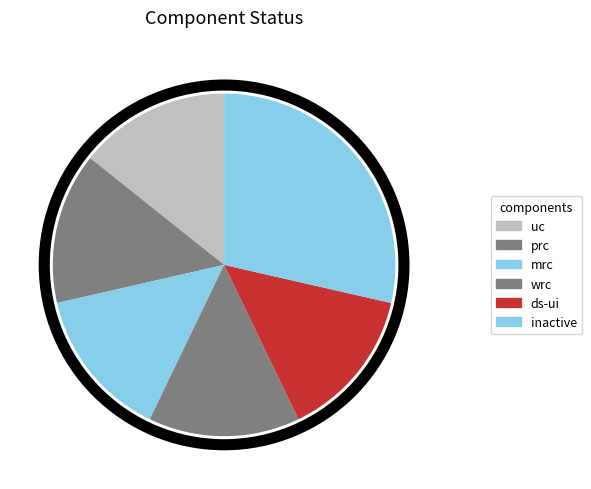

What is the largest slice in the pie chart?

inactive